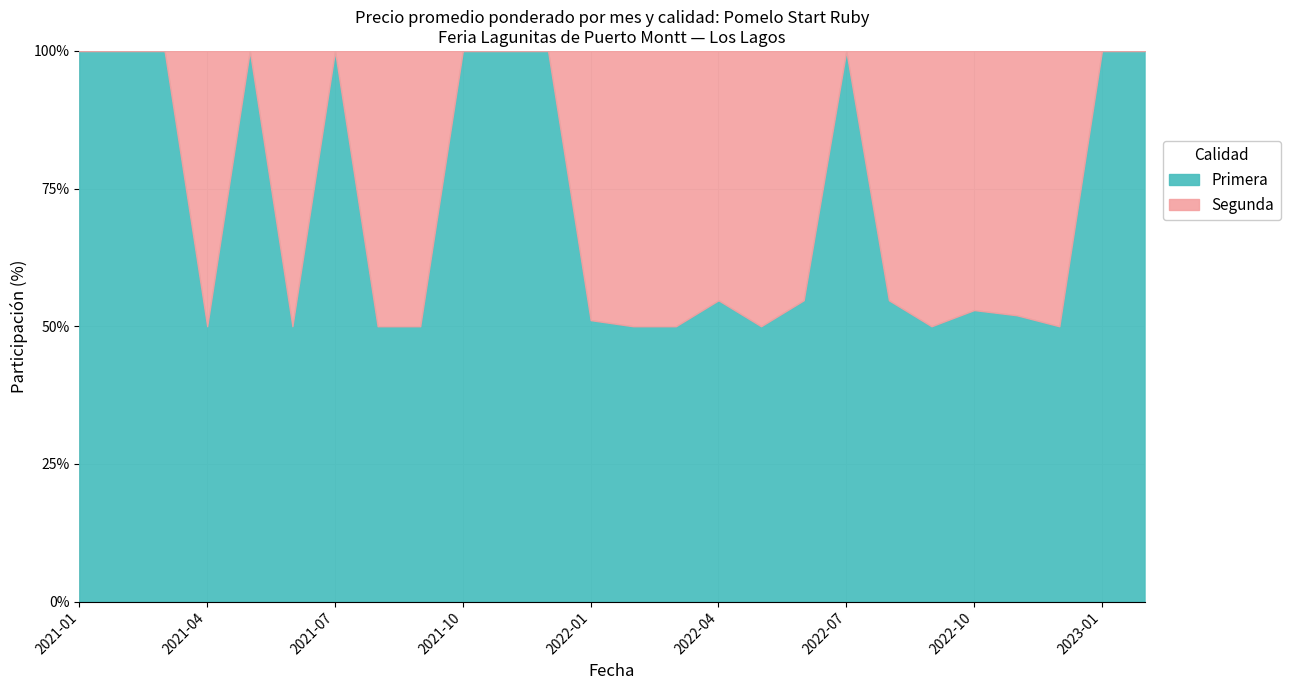

Rank the series at 2022-08 from lowest to highest value.

Segunda, Primera